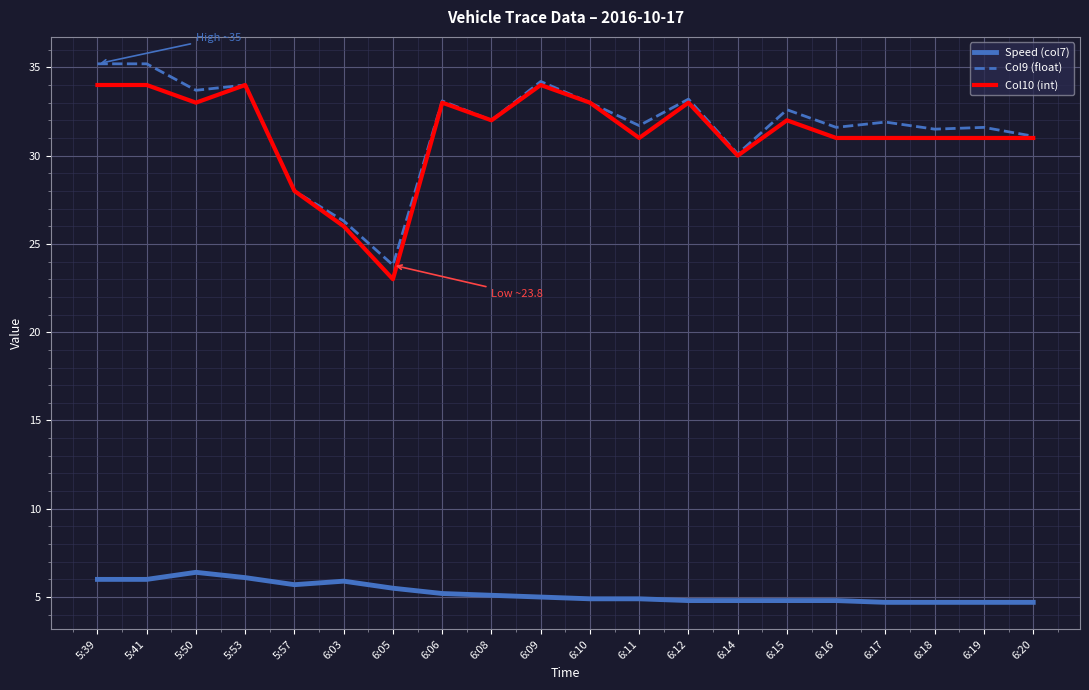

What is the difference between the maximum and minimum values in the Speed (col7) series?

1.7